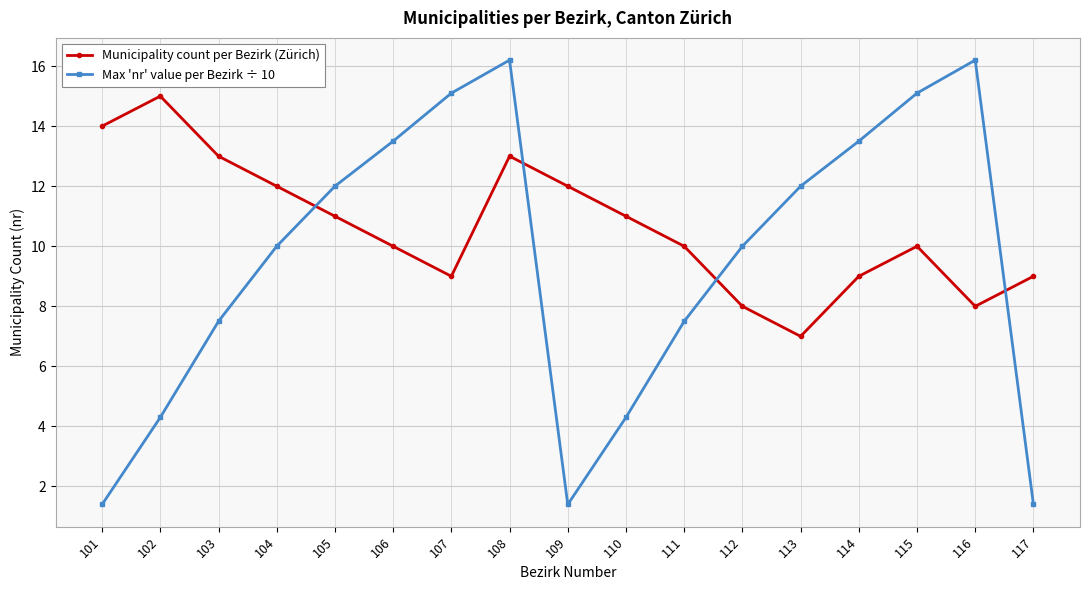

What is the approximate value of Municipality count per Bezirk (Zürich) at 116?

8.0